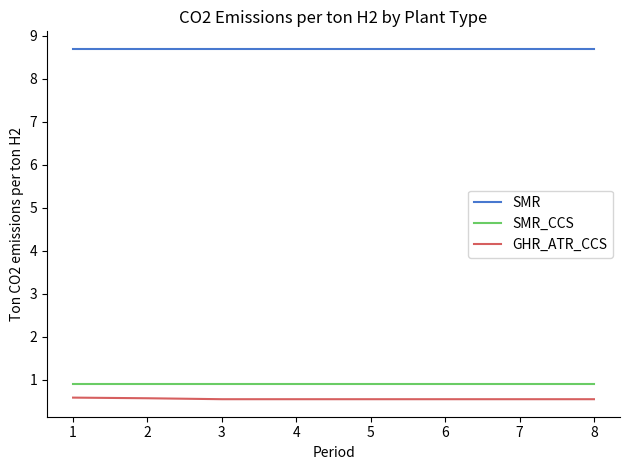

What is the average value of the SMR_CCS series?

0.9